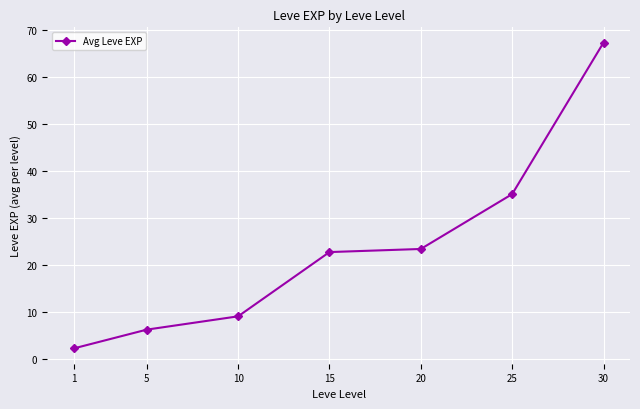

Rank the categories by value from lowest to highest.

1, 5, 10, 15, 20, 25, 30